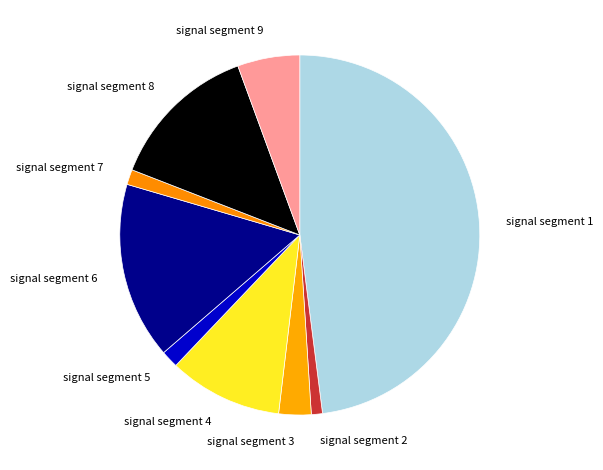

Does signal segment 2 account for over 50% of the chart?

No